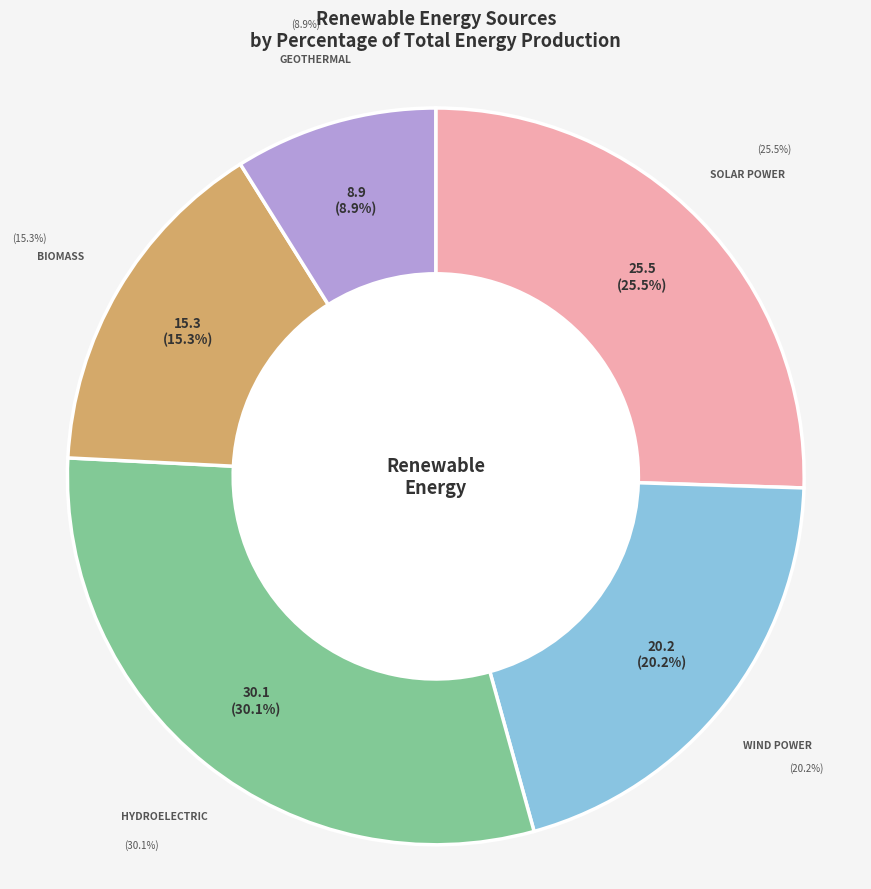

To the nearest percent, what portion does Solar Power represent?

26%